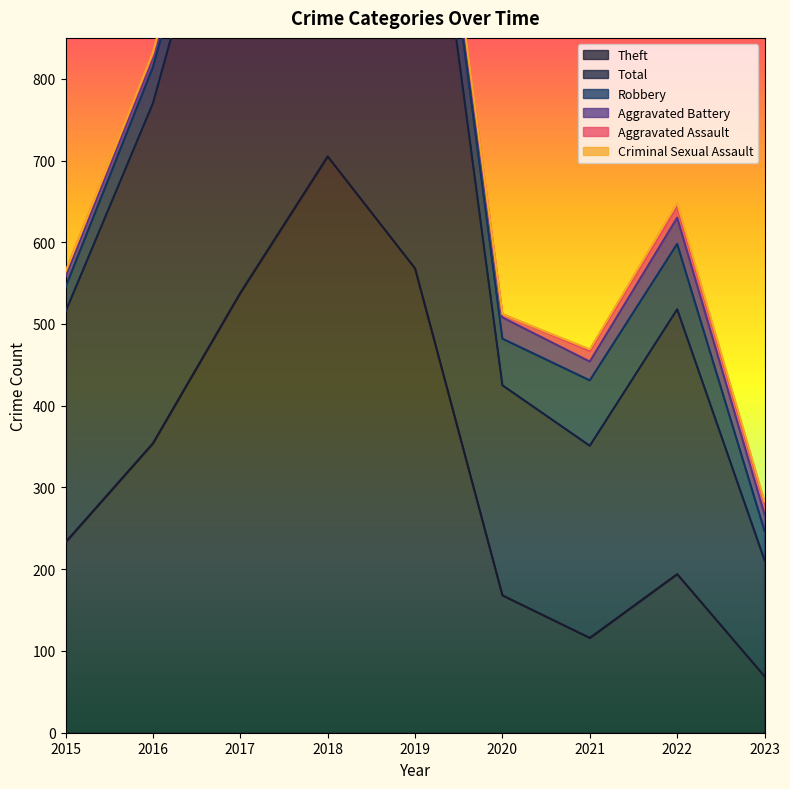

Rank the categories by Theft value from lowest to highest.

2023, 2021, 2020, 2022, 2015, 2016, 2017, 2019, 2018